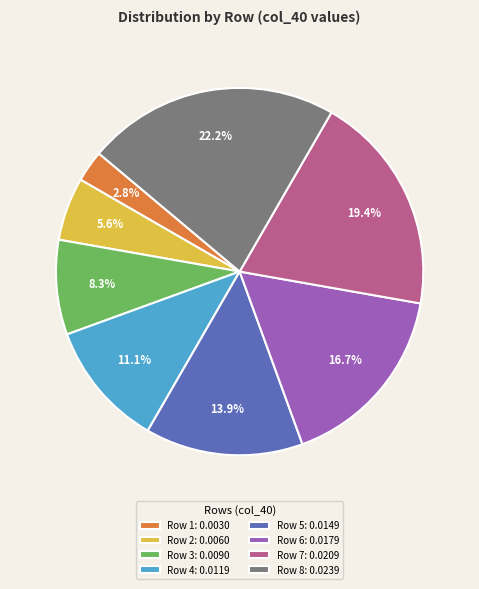

Is Row 1: 0.0030 the majority of the pie?

No